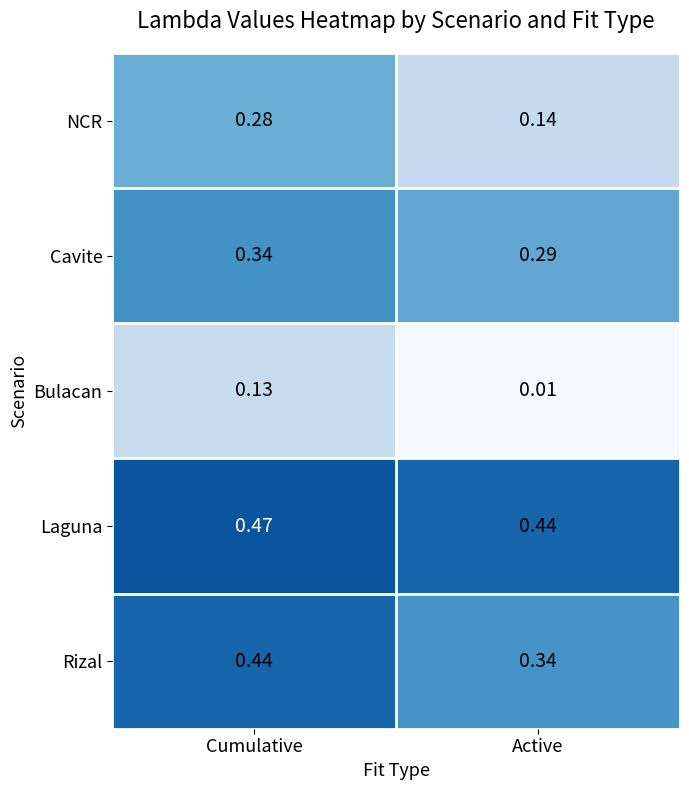

Which series changed the most between Cumulative and Active?

NCR